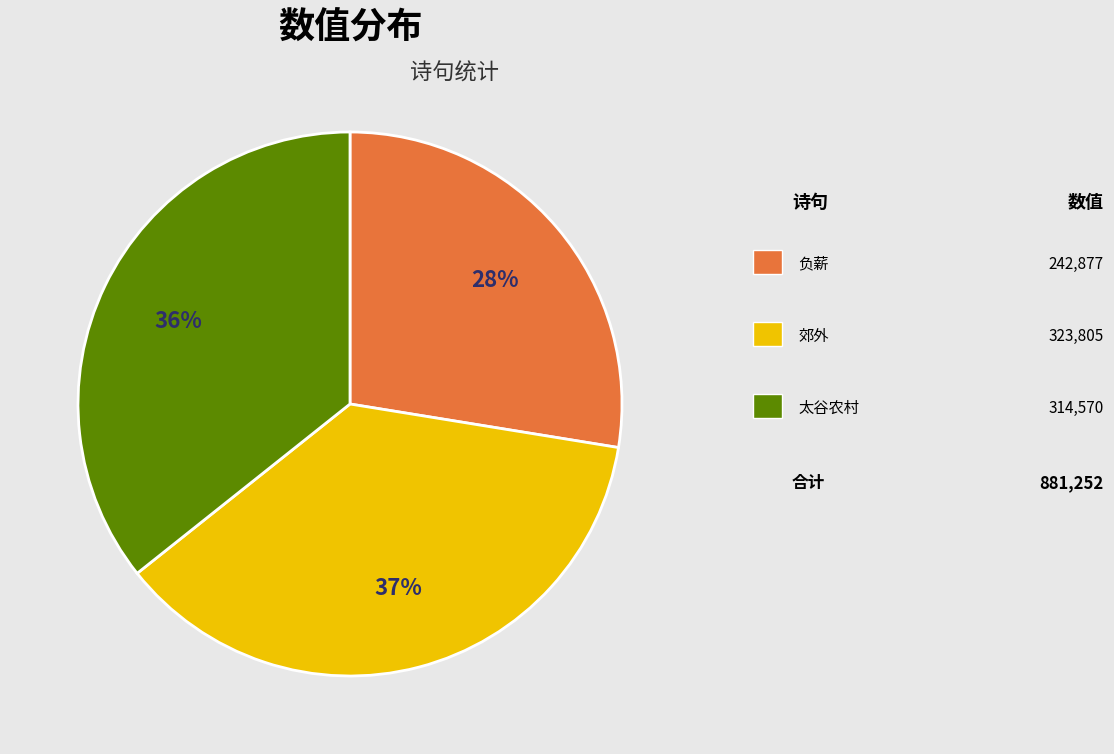

To the nearest percent, what is the average slice percentage?

33%